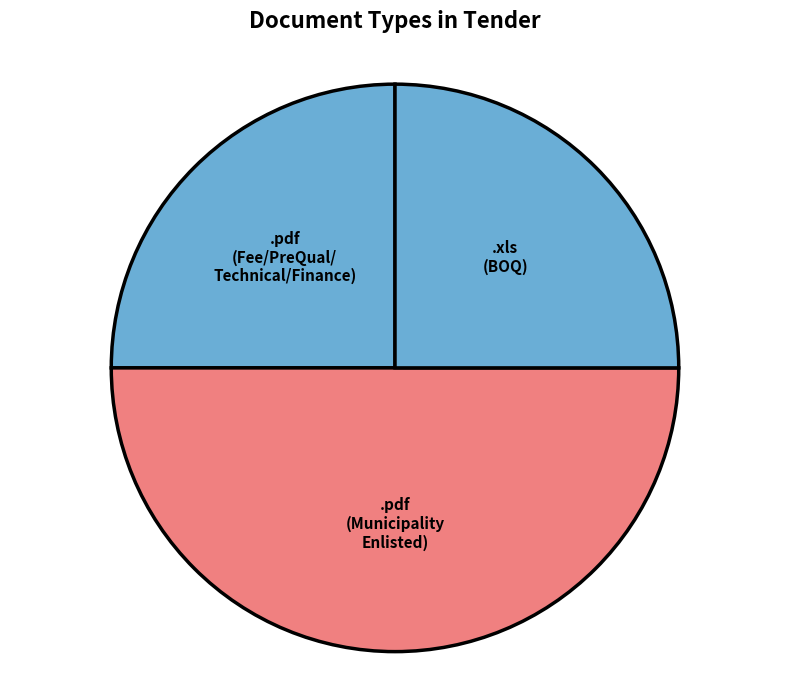

How many slices are in this pie chart?

3